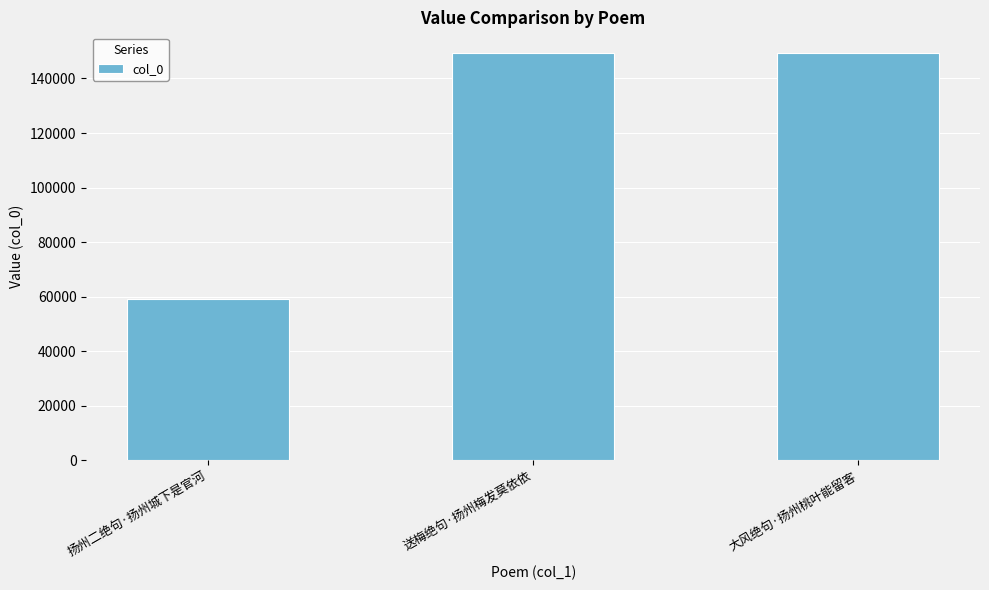

What value does the data have at 送梅绝句·扬州梅发莫依依?

149287